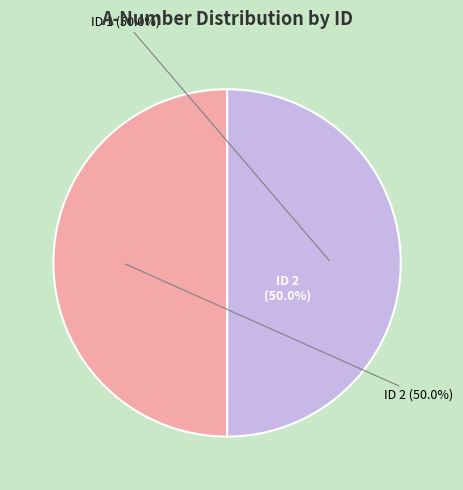

What percentage is the 1 slice, to the nearest percent?

50%